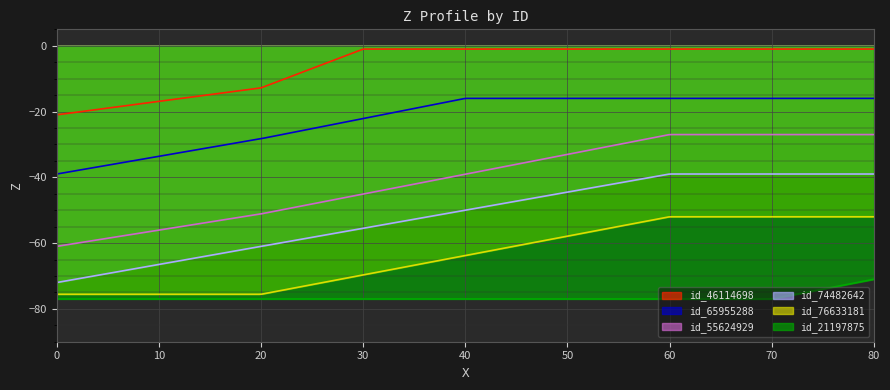

Which series has the widest spread of values?

id_55624929